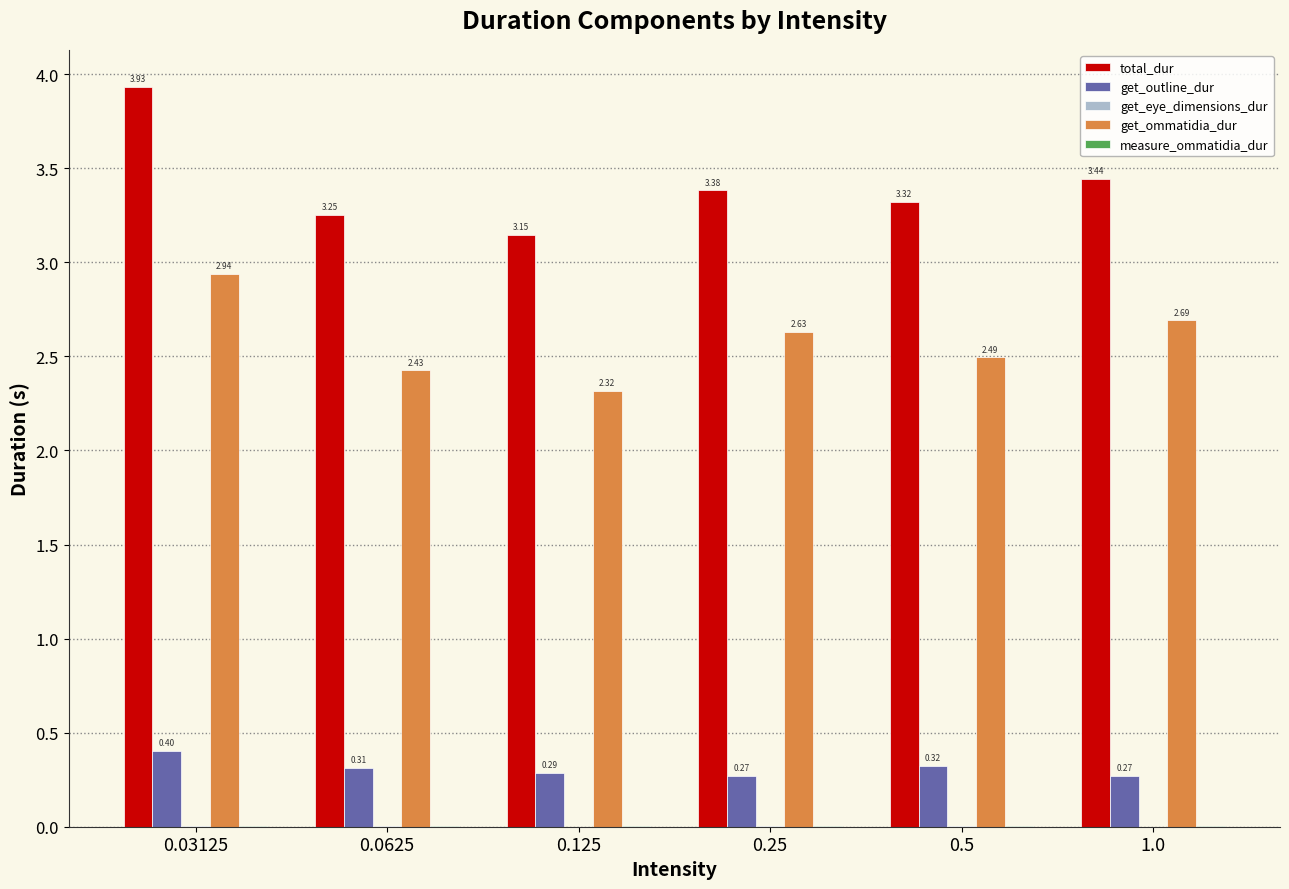

What is the sum of the get_ommatidia_dur values at 1.0 and 0.0625?

5.1